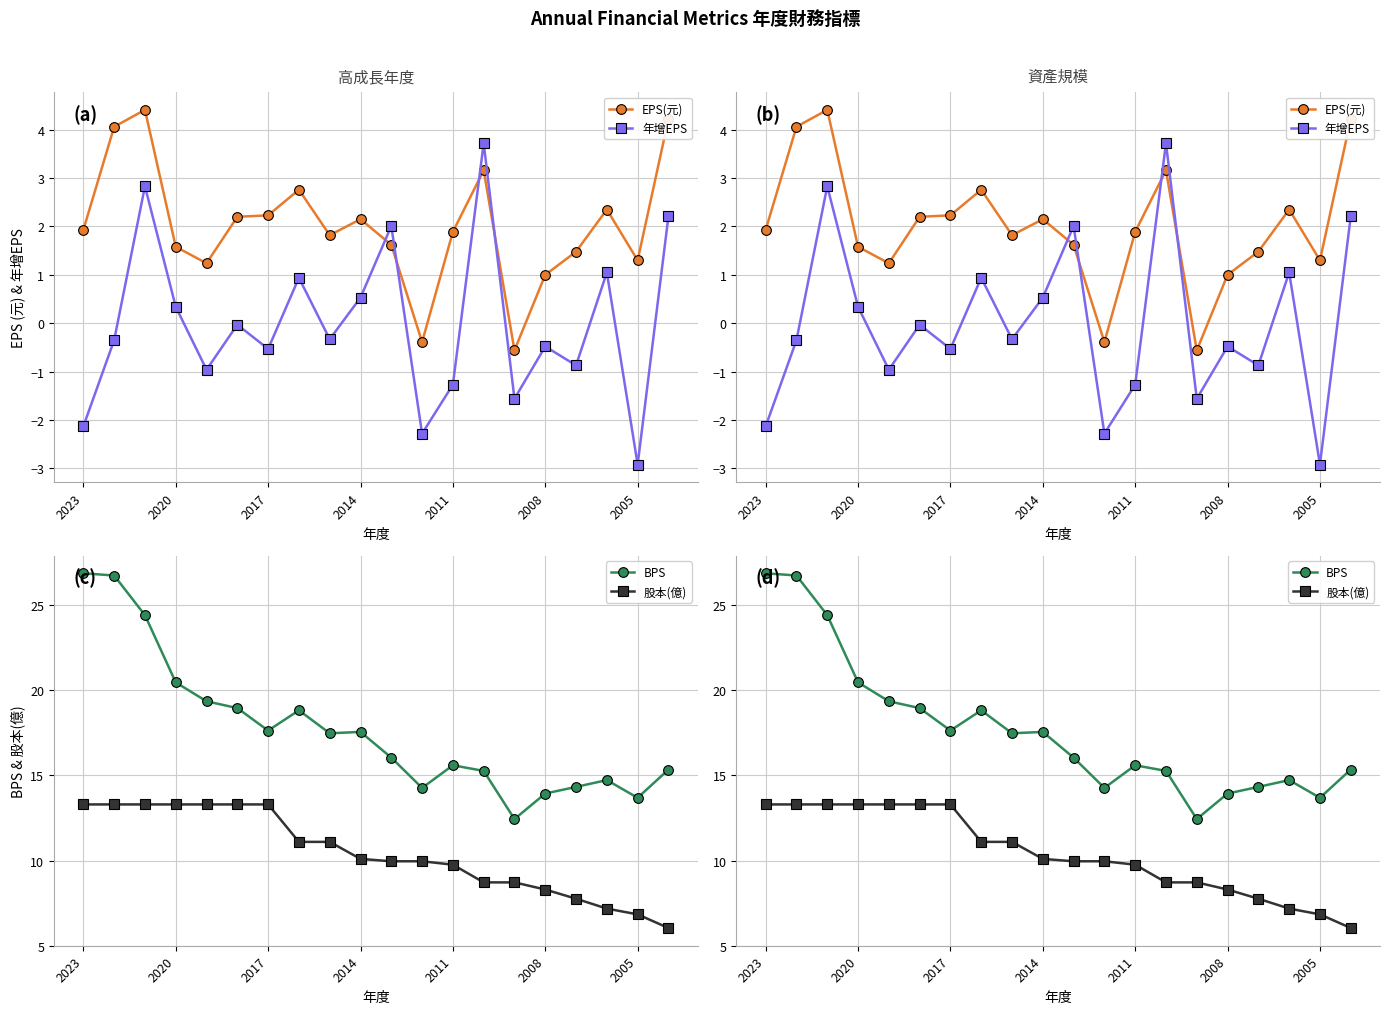

What is the average value of the 股本(億) series?

10.4